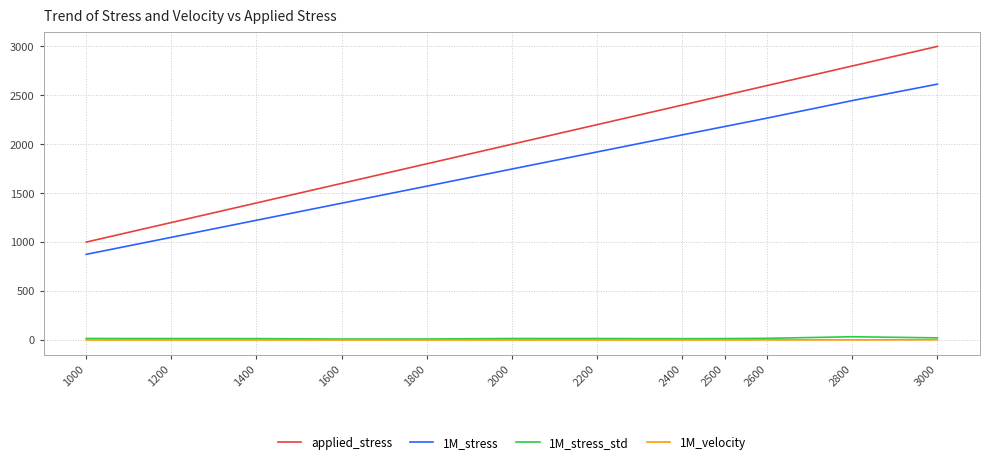

What is the difference between the highest and lowest values at 1000?

1000.0